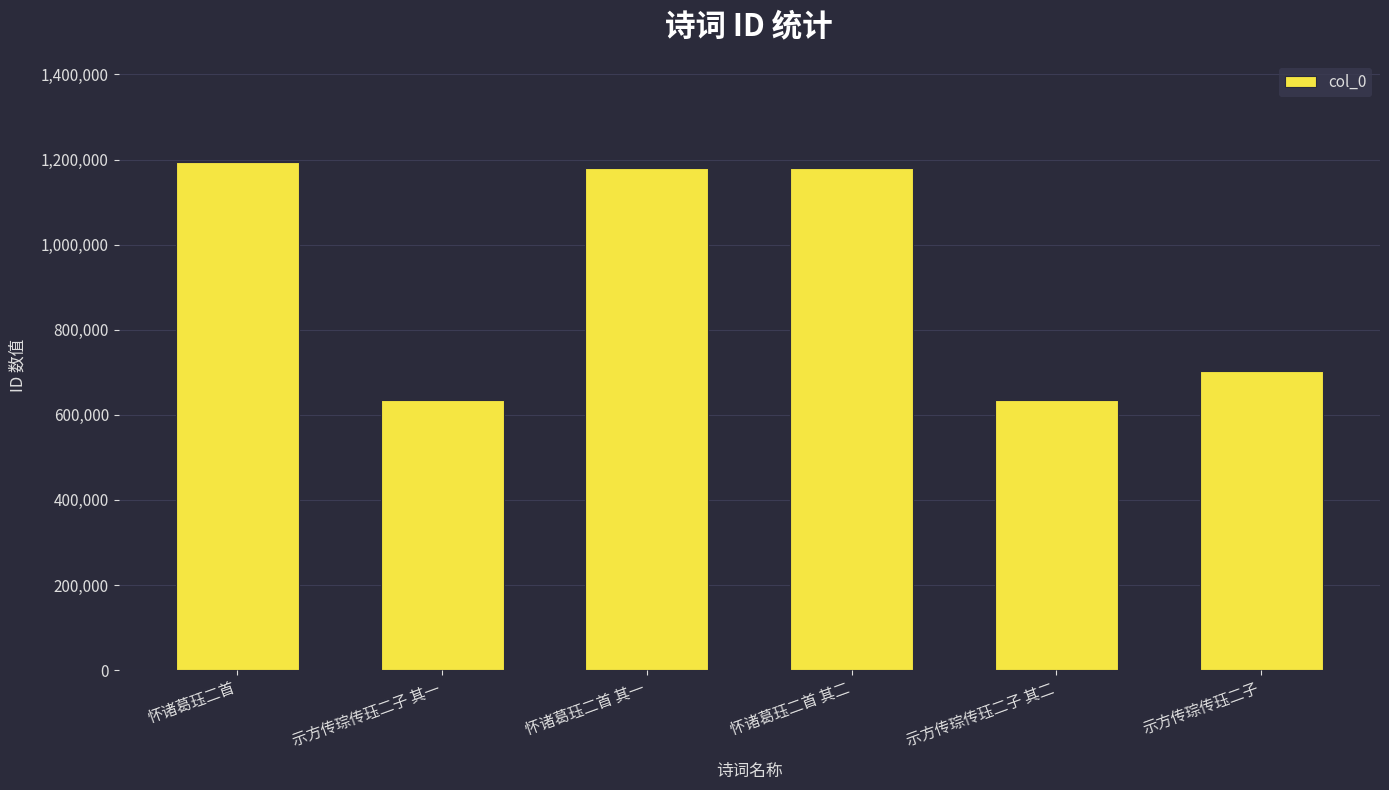

What is the value of the 5th bar from the left?

634668